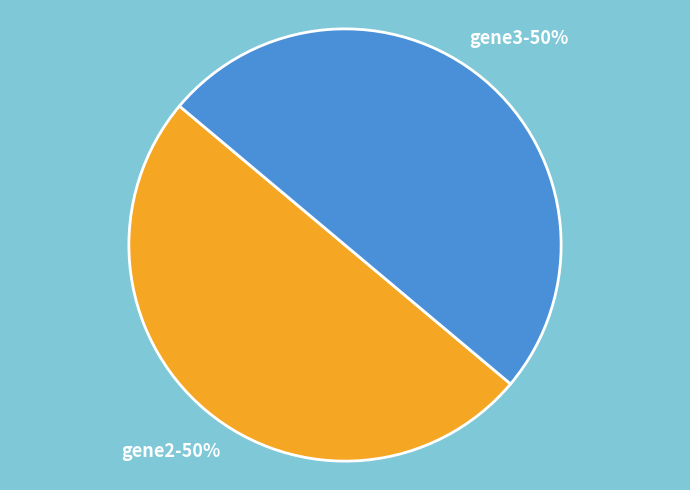

To the nearest percent, what is the average slice percentage?

50%